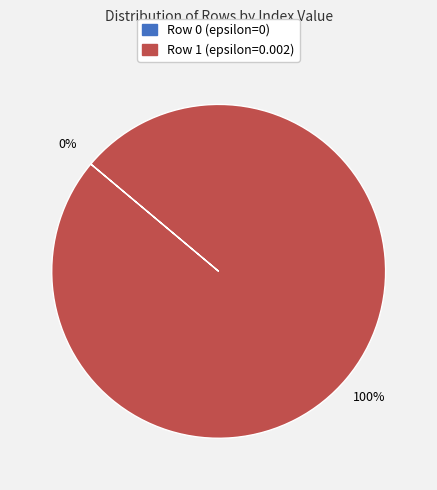

What is the largest slice in the pie chart?

Row 1 (epsilon=0.002)